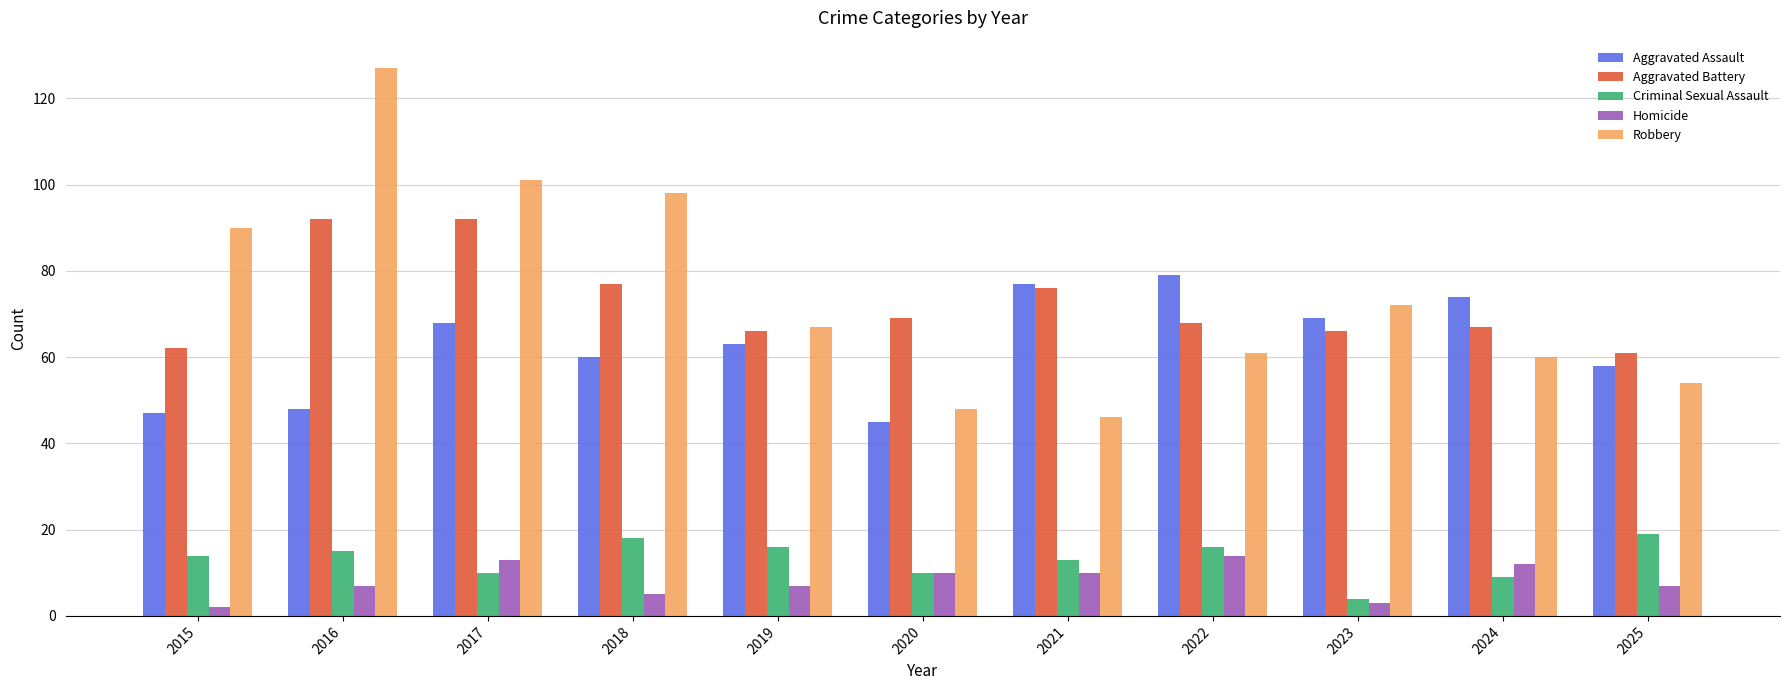

True or false: Criminal Sexual Assault has a value of 9 at 2019.

False